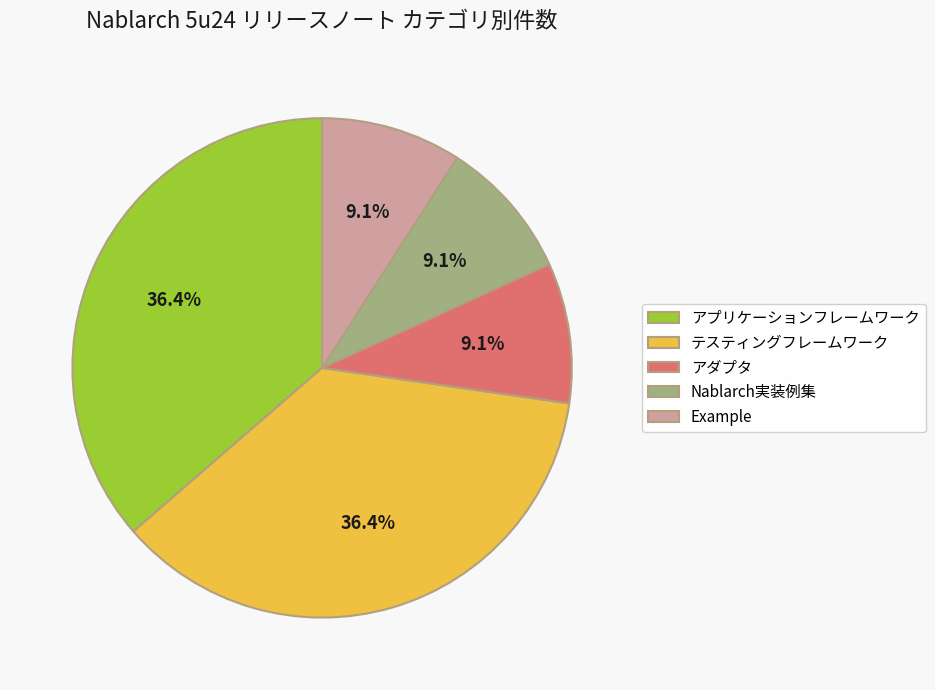

How much of the chart is everything except テスティングフレームワーク?

63.6%